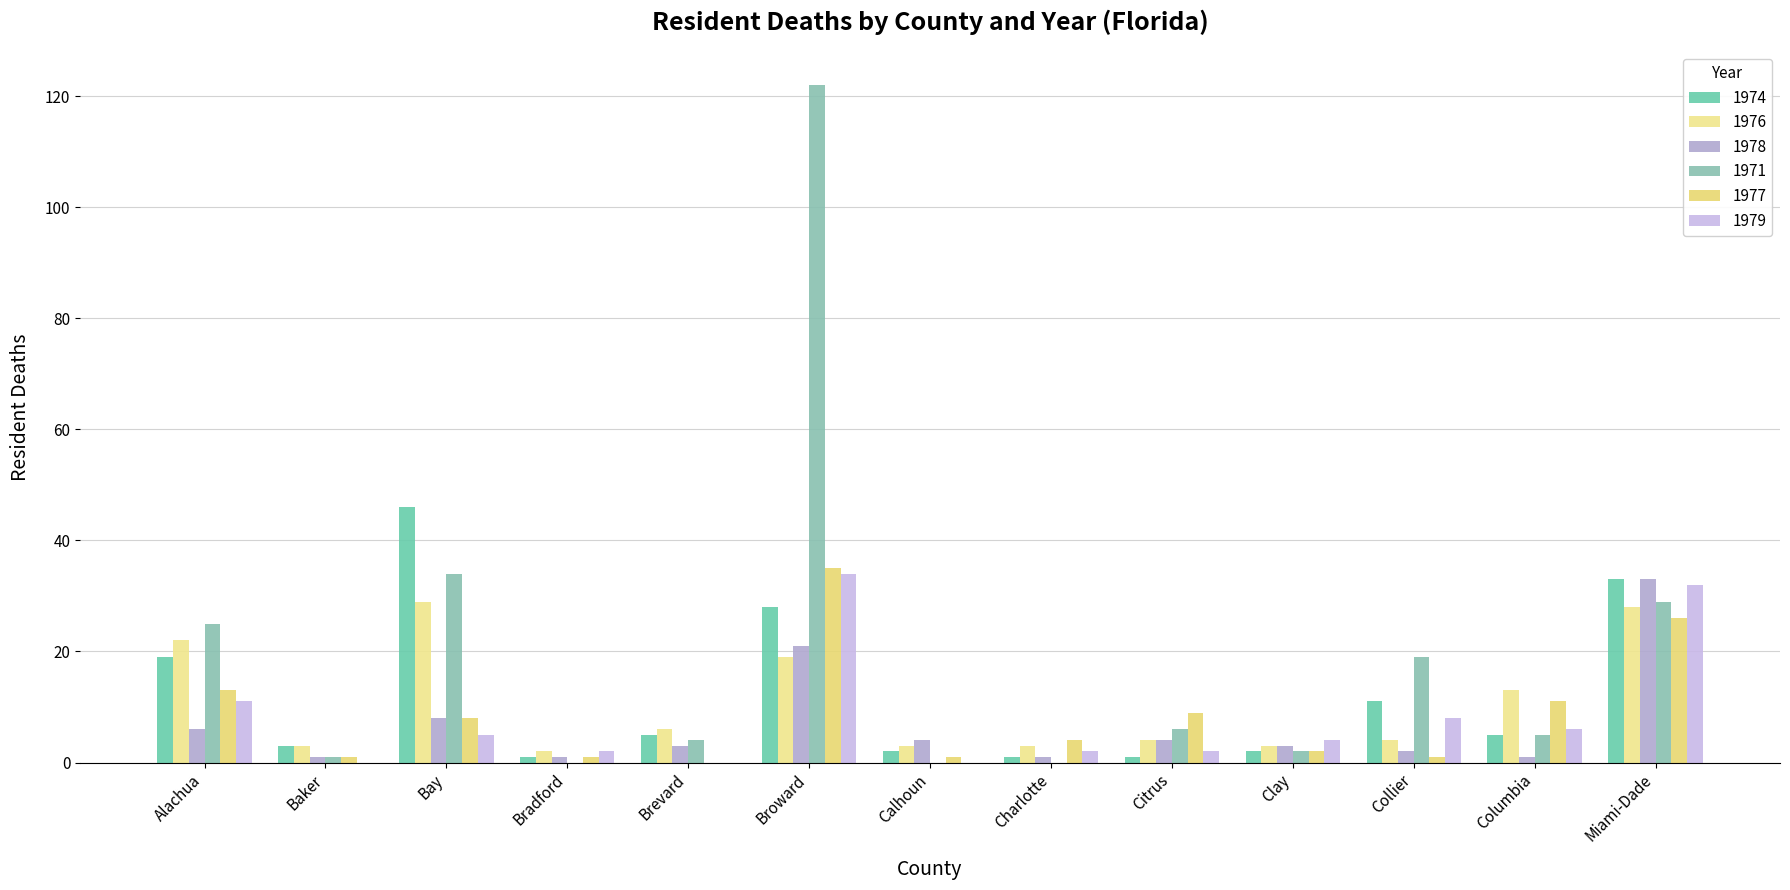

How many categories are shown in the chart?

13